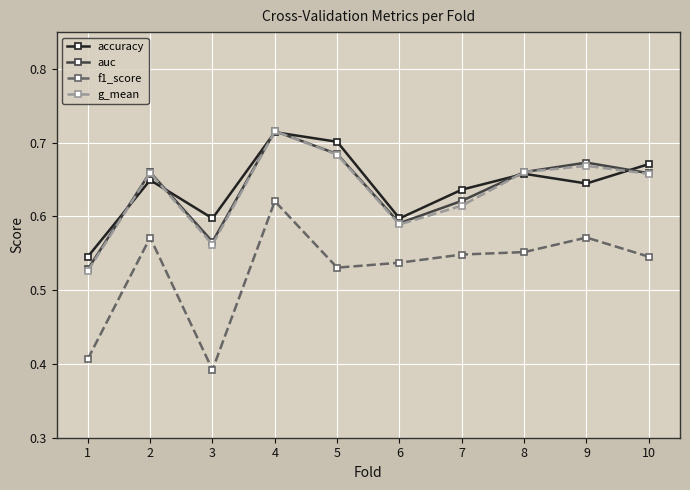

Which series changed the most between 5 and 6?

accuracy